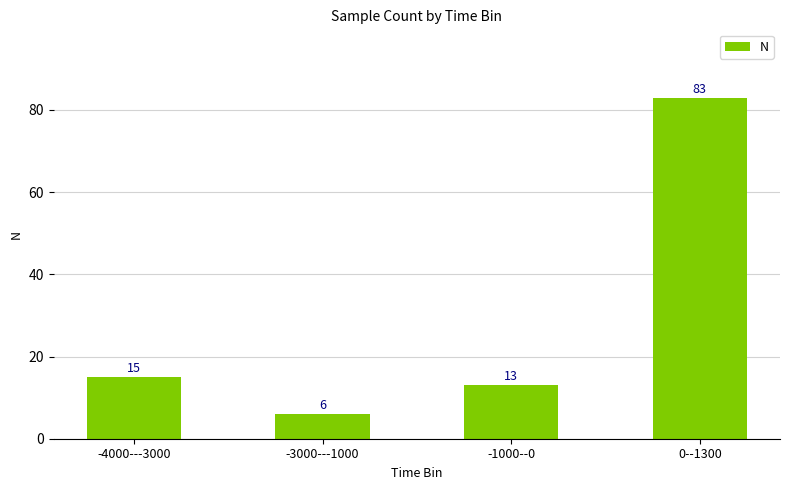

Reading left to right, extract all data points from this chart.

15	6	13	83